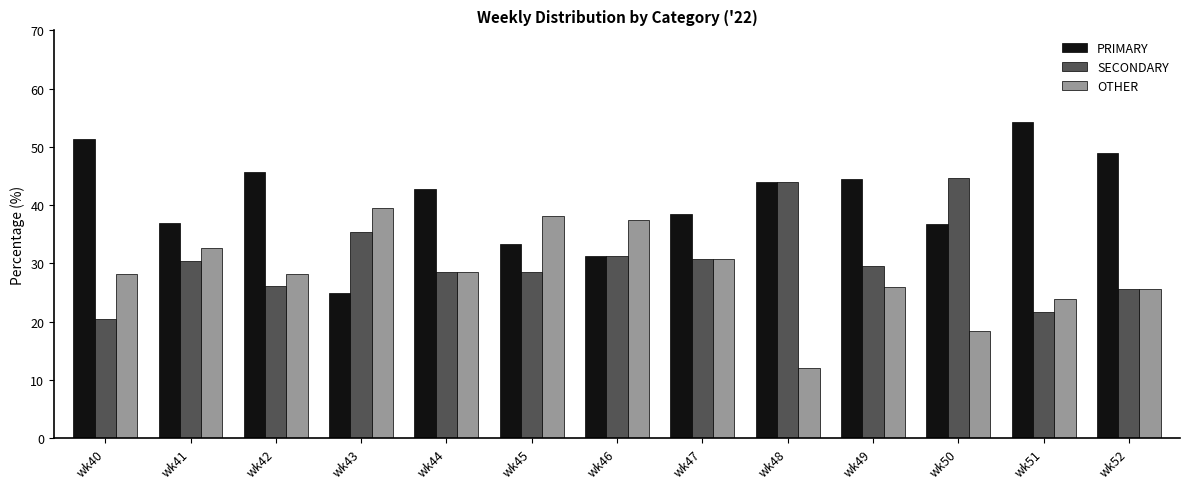

What is the smallest value displayed?

12.0